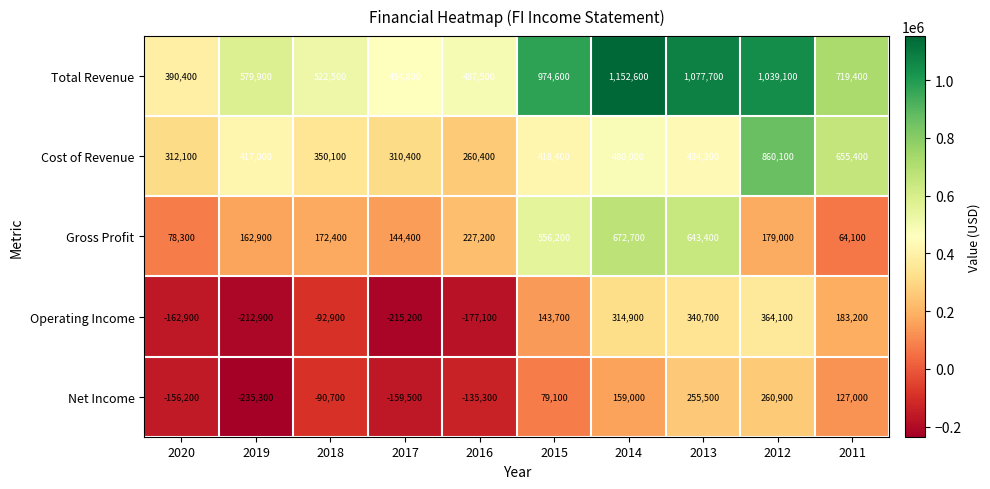

Read the Cost of Revenue value at 2019.

417000